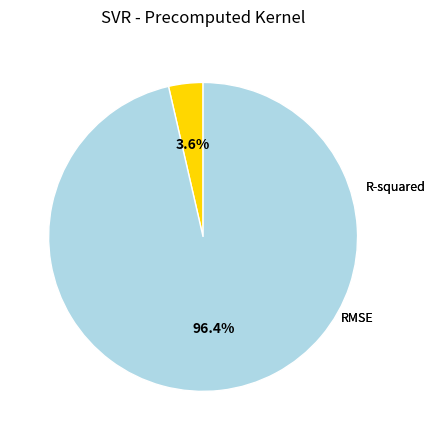

Which category has the biggest portion of the pie?

RMSE